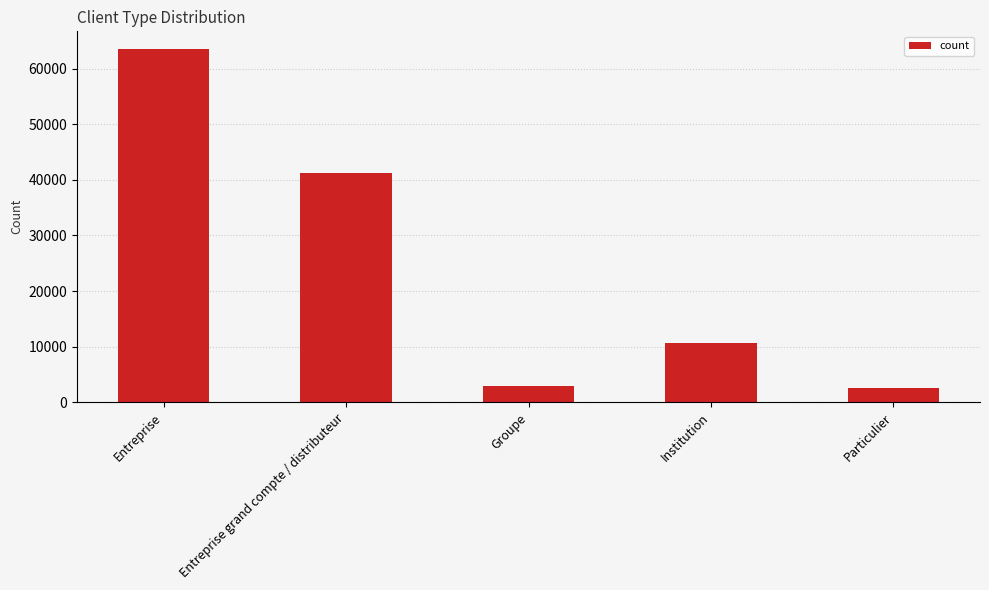

What is the label of the 5th bar from the right?

Entreprise